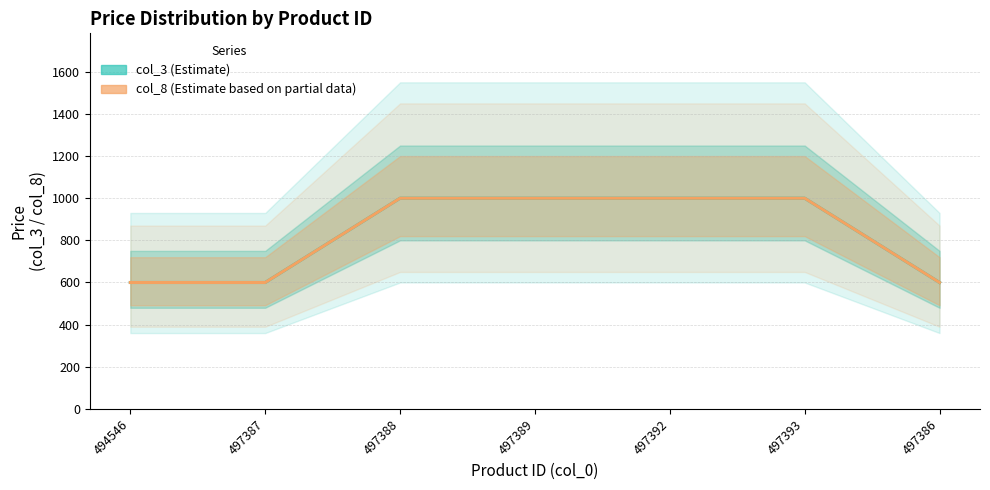

True or false: col_8 (Estimate based on partial data) has a value of 1000 at 497392.

True